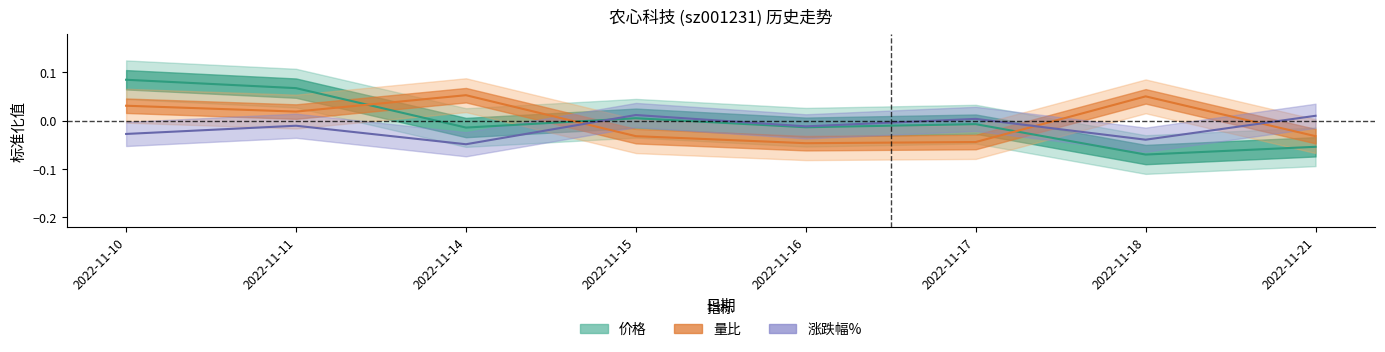

Reading right to left, transcribe all the data shown in this chart.

价格: -0.1	-0.1	-0.0	-0.0	0.0	-0.0	0.1	0.1
量比: -0.0	0.1	-0.0	-0.0	-0.0	0.1	0.0	0.0
涨跌幅%: 0.0	-0.0	0.0	-0.0	0.0	-0.0	-0.0	-0.0